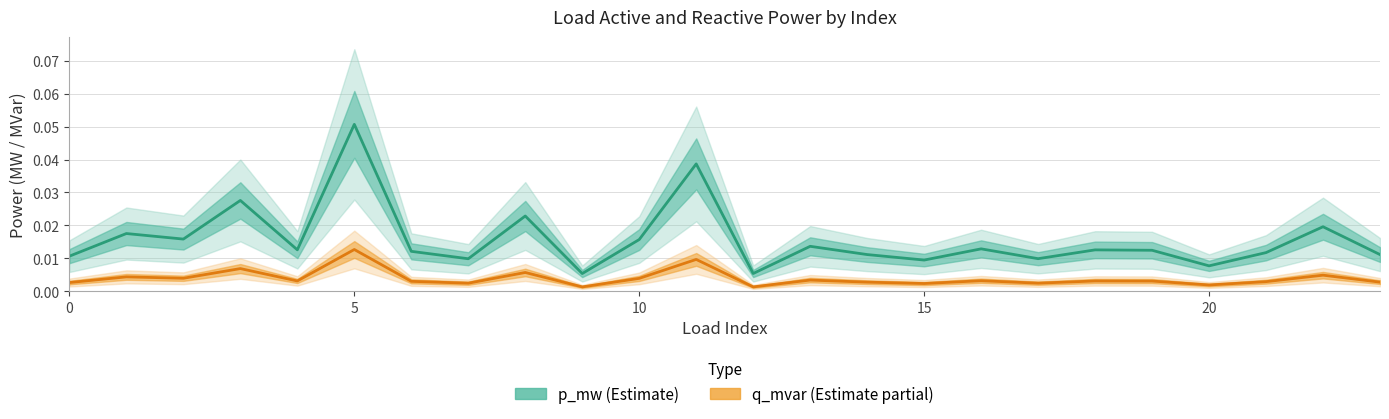

In q_mvar, how many points are lower than both neighbors (excluding endpoints)?

8